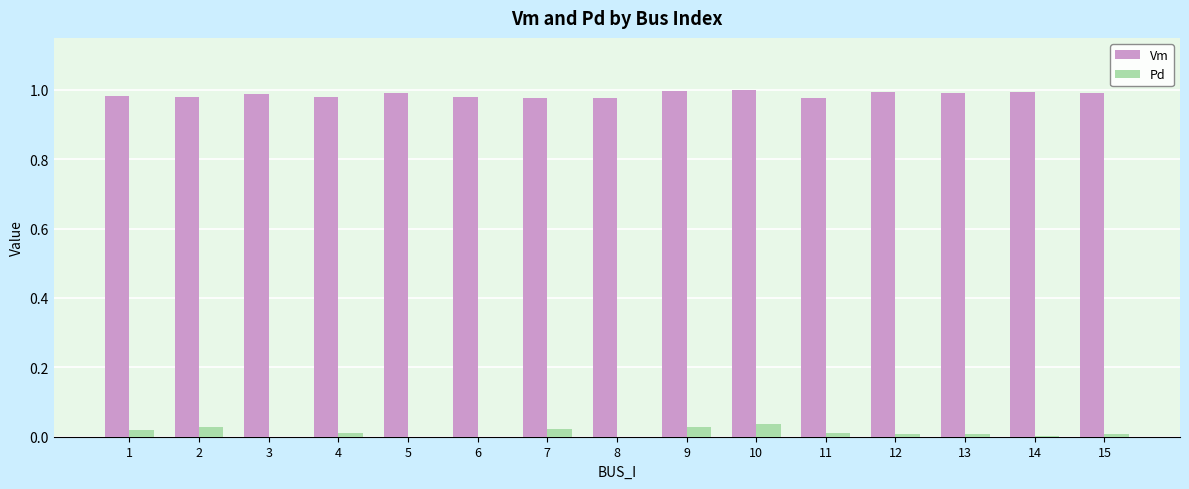

Which series has the largest range (max minus min)?

Pd